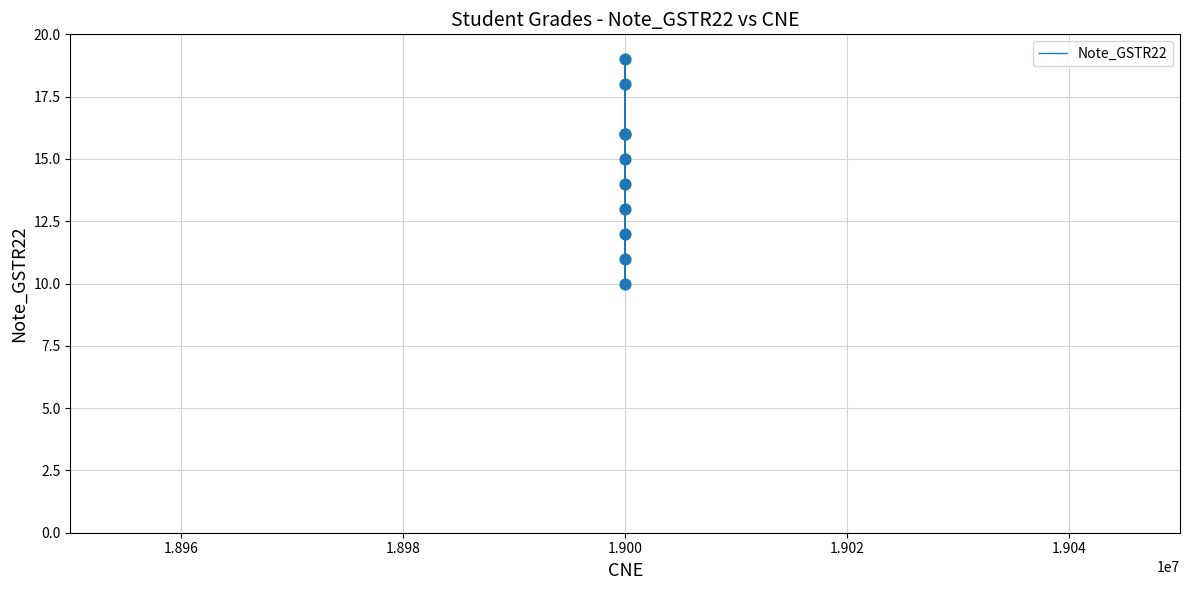

What is the difference between the maximum and minimum values?

9